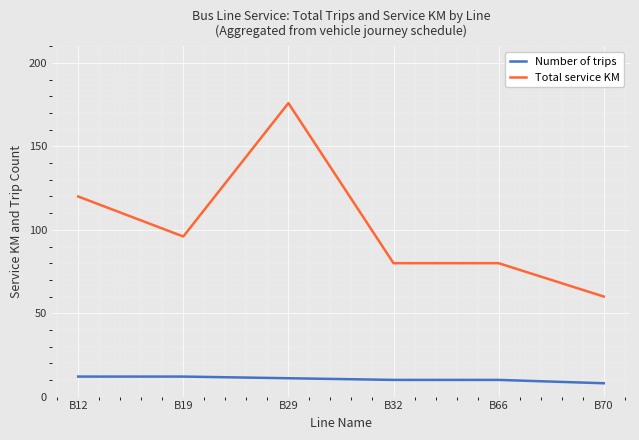

What is the difference between the maximum and second lowest values in the Total service KM series?

96